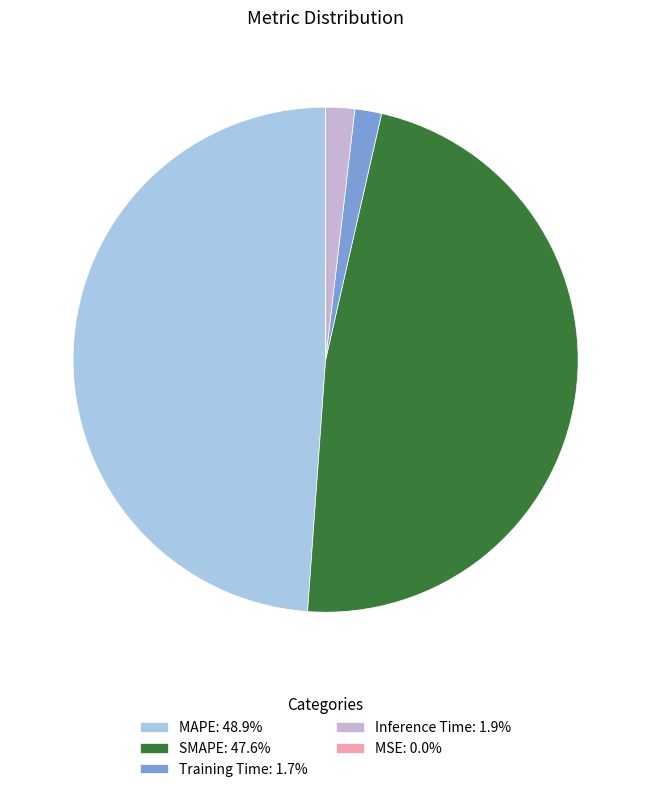

What is the largest slice in the pie chart?

MAPE